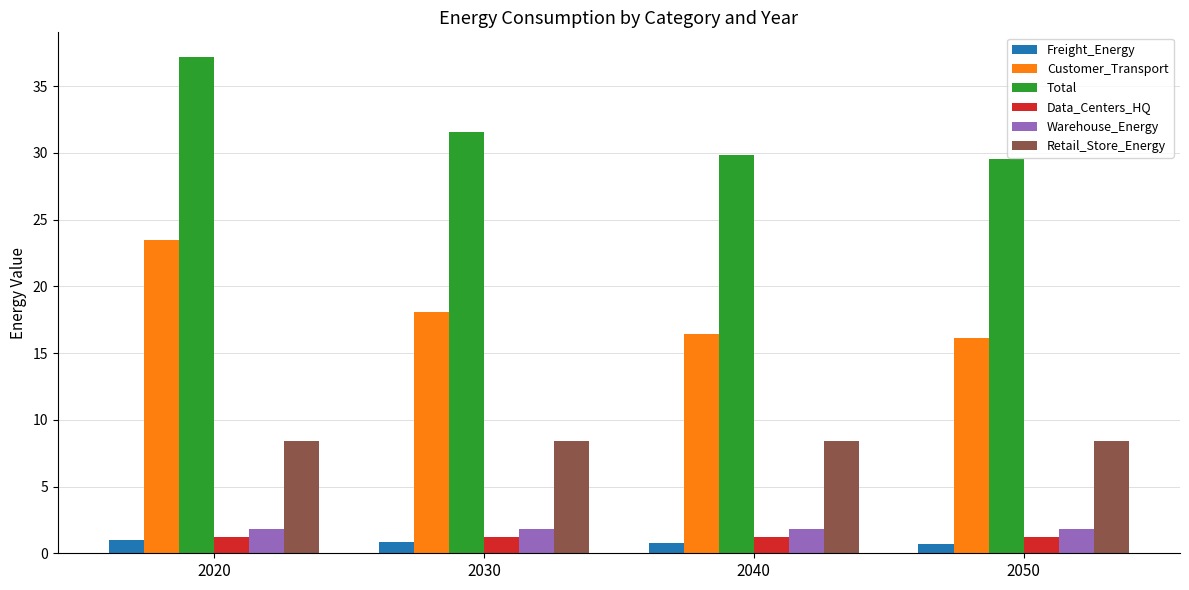

What is the value of the Data_Centers_HQ bar at the 2nd from the left?

1.2